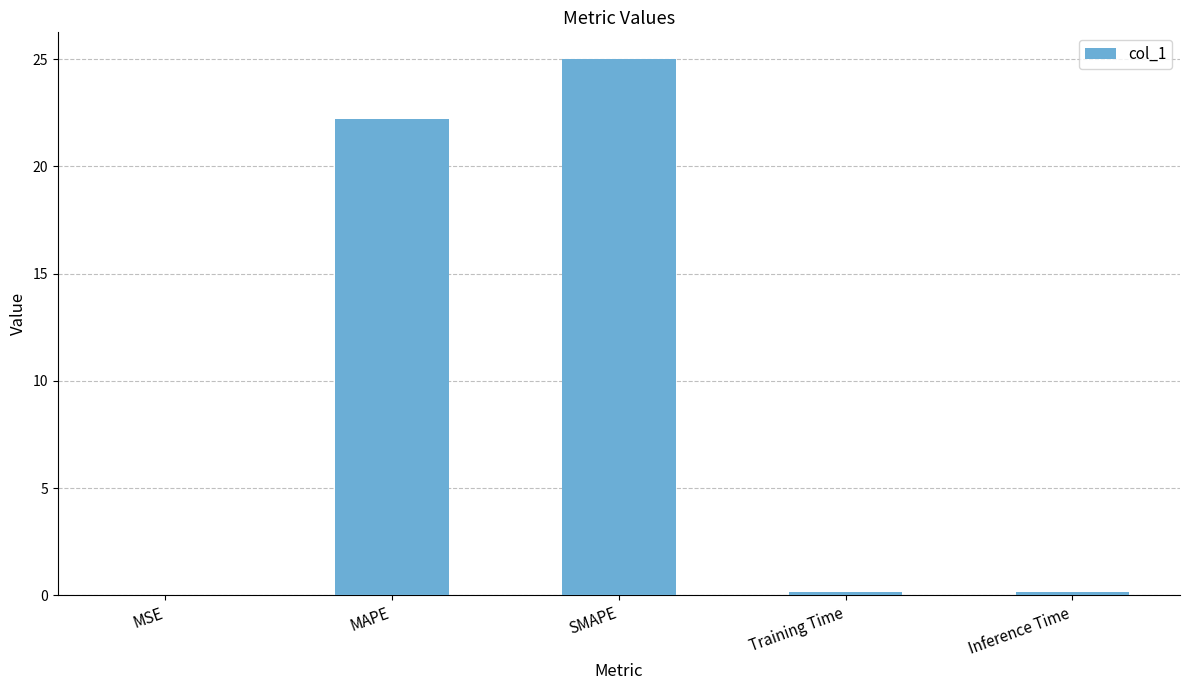

The chart shows a value of 39.1 at MAPE. True or false?

False